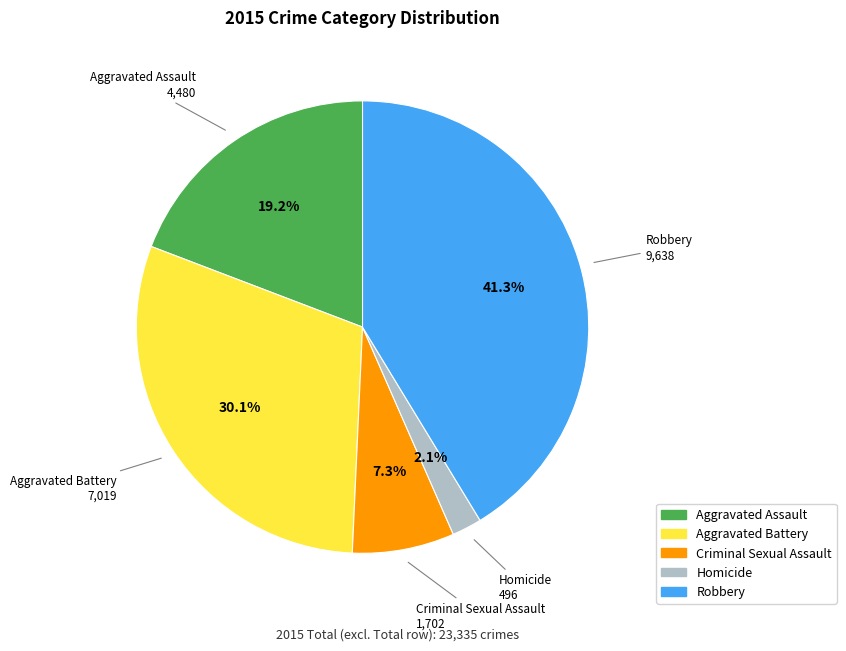

Between Aggravated Battery and Criminal Sexual Assault, which is larger?

Aggravated Battery